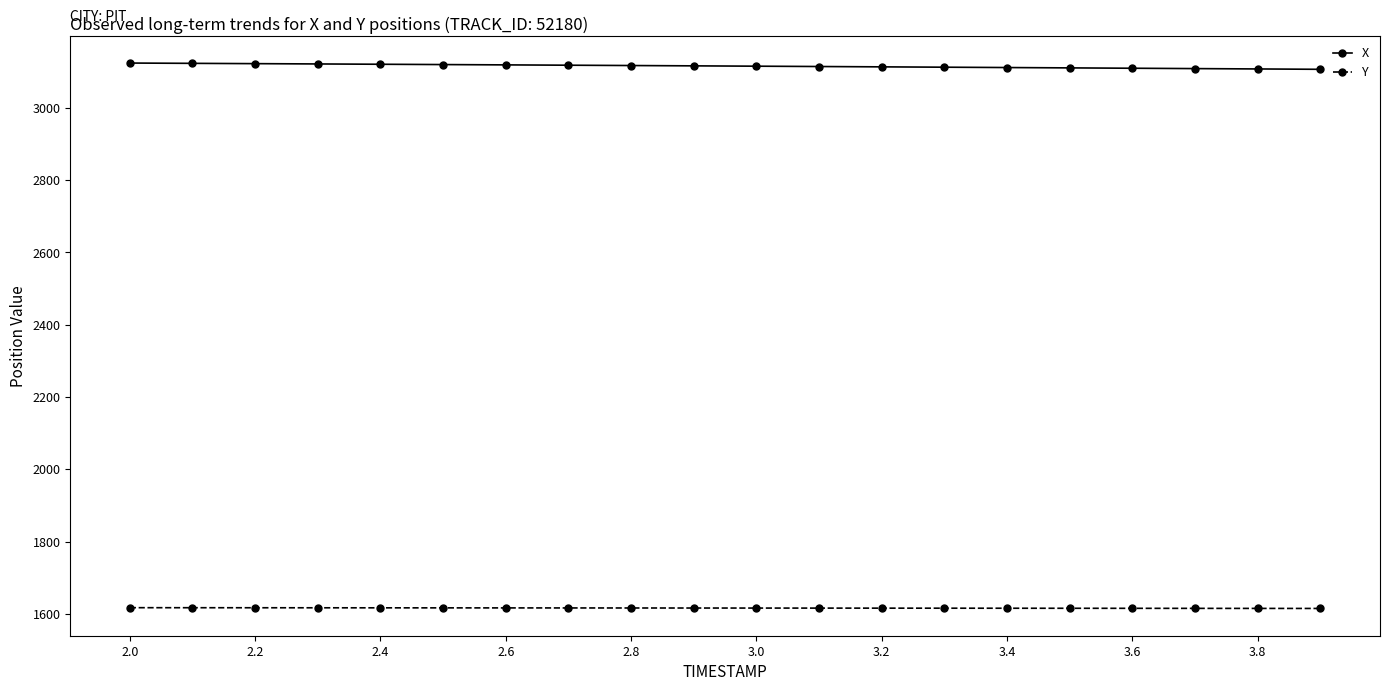

How many series are shown in this chart?

2